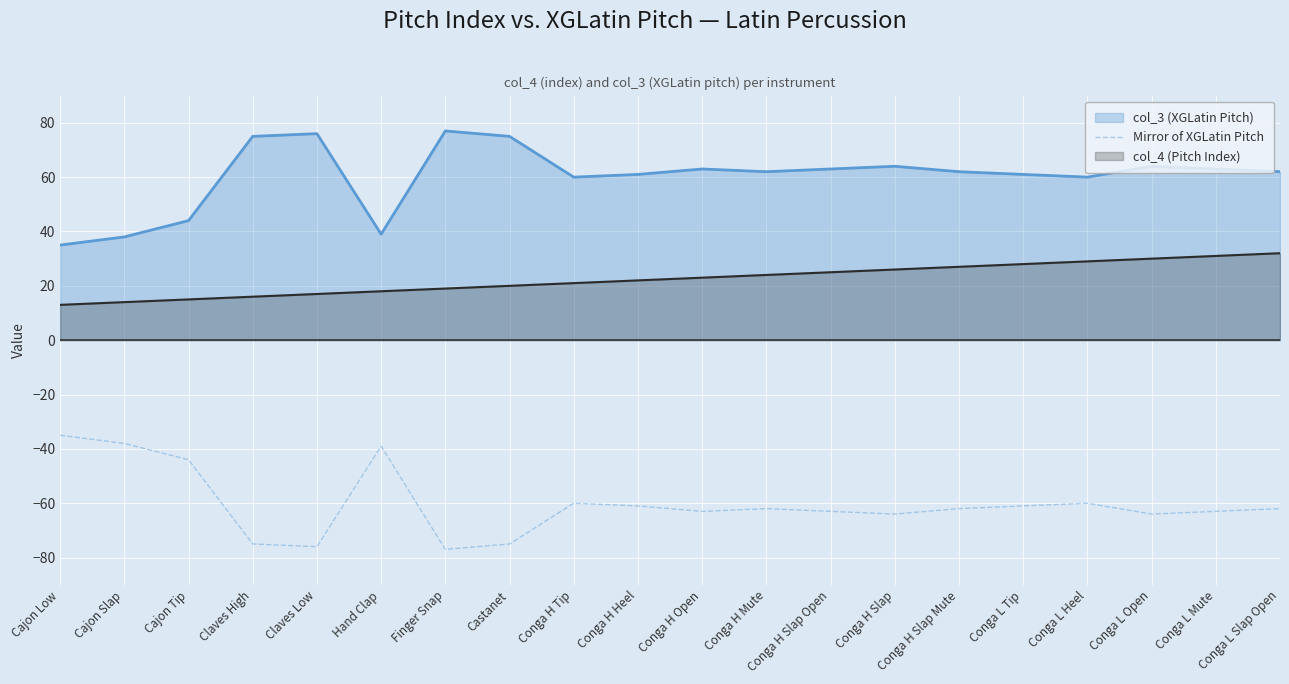

At which label is the value closest to -56?

Conga H Tip